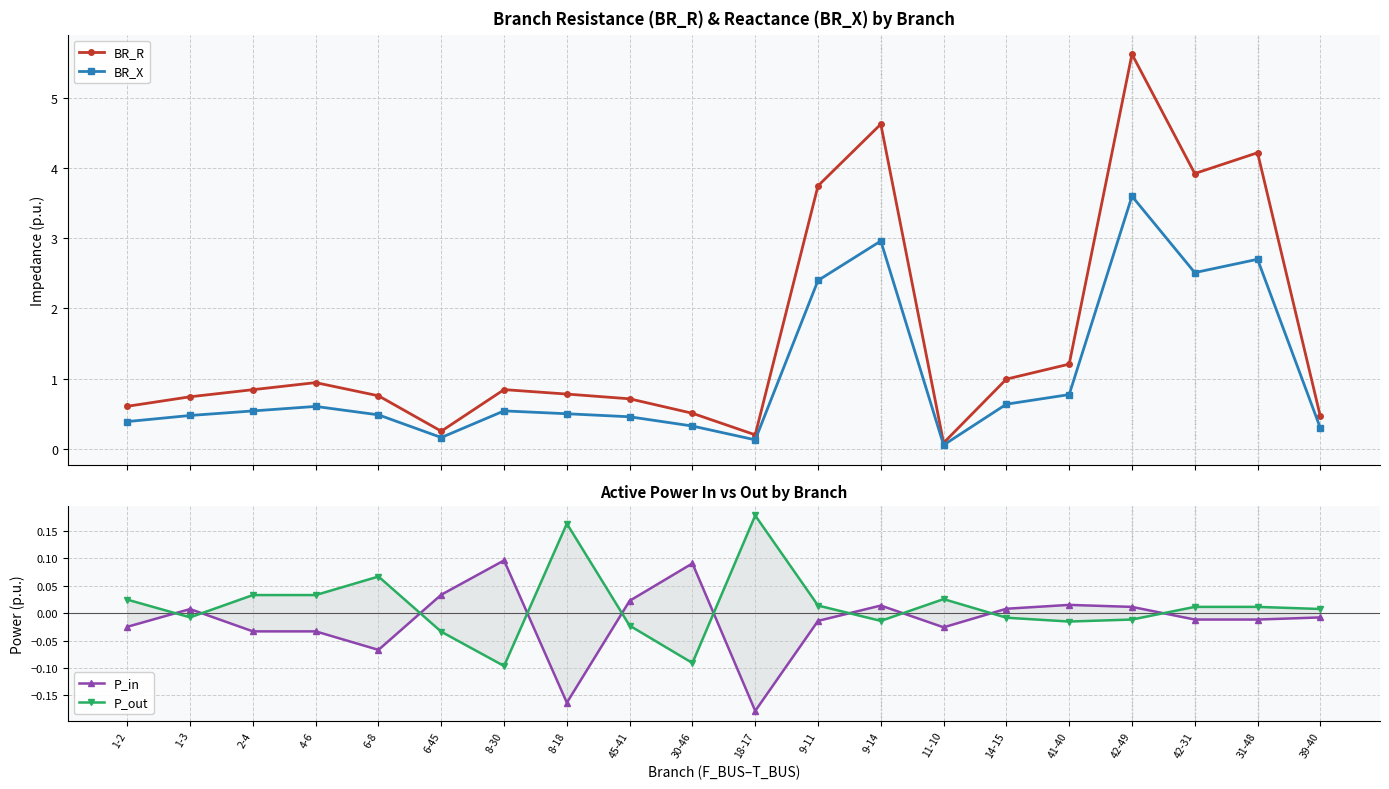

What is the maximum value shown in the chart?

5.6